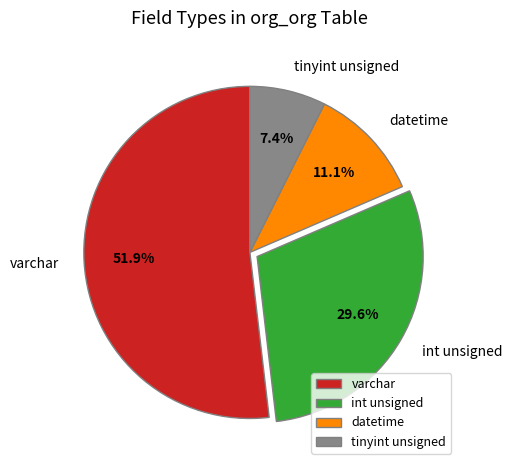

How much of the chart is everything except tinyint unsigned?

92.6%